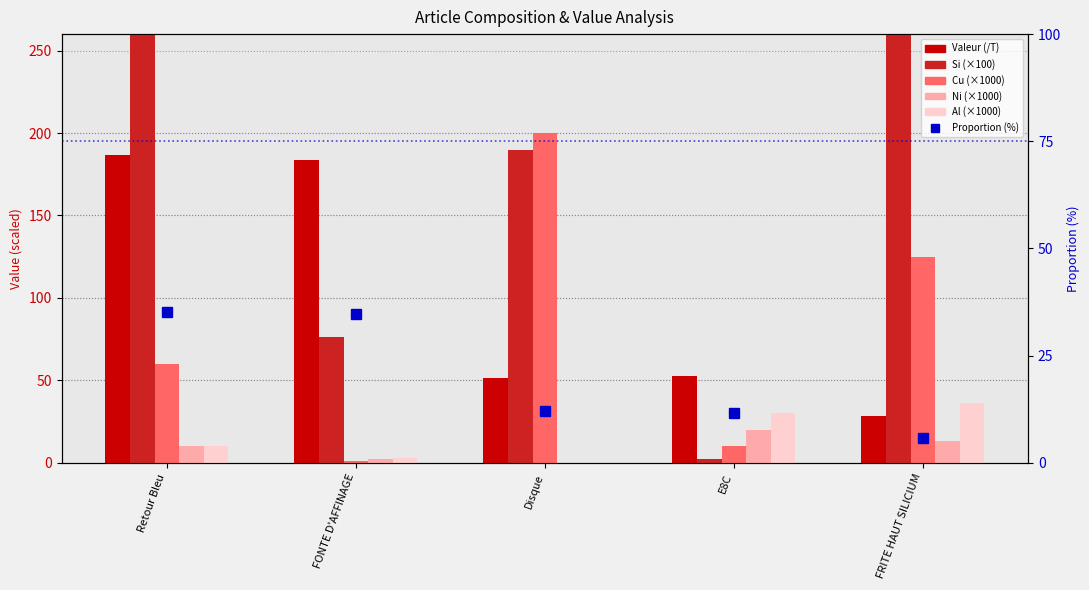

How many data points in Al (×1000) are less than 10?

2